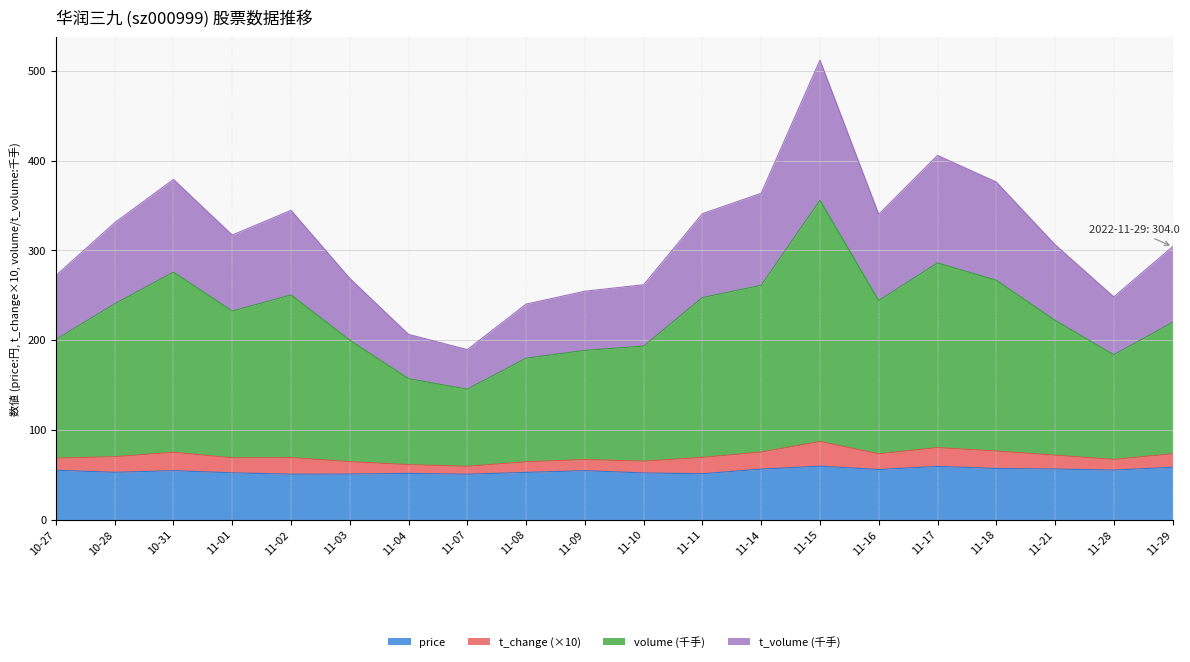

The value of price at 11-17 is 98.8. True or false?

False